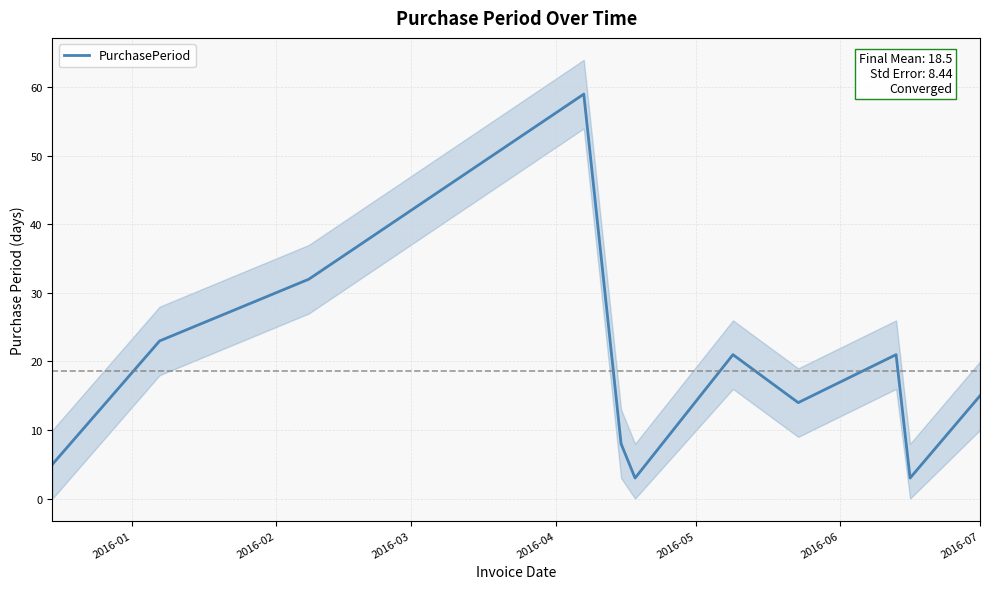

Reading right to left, transcribe all the data shown in this chart.

15	3	21	14	21	3	8	59	32	23	5